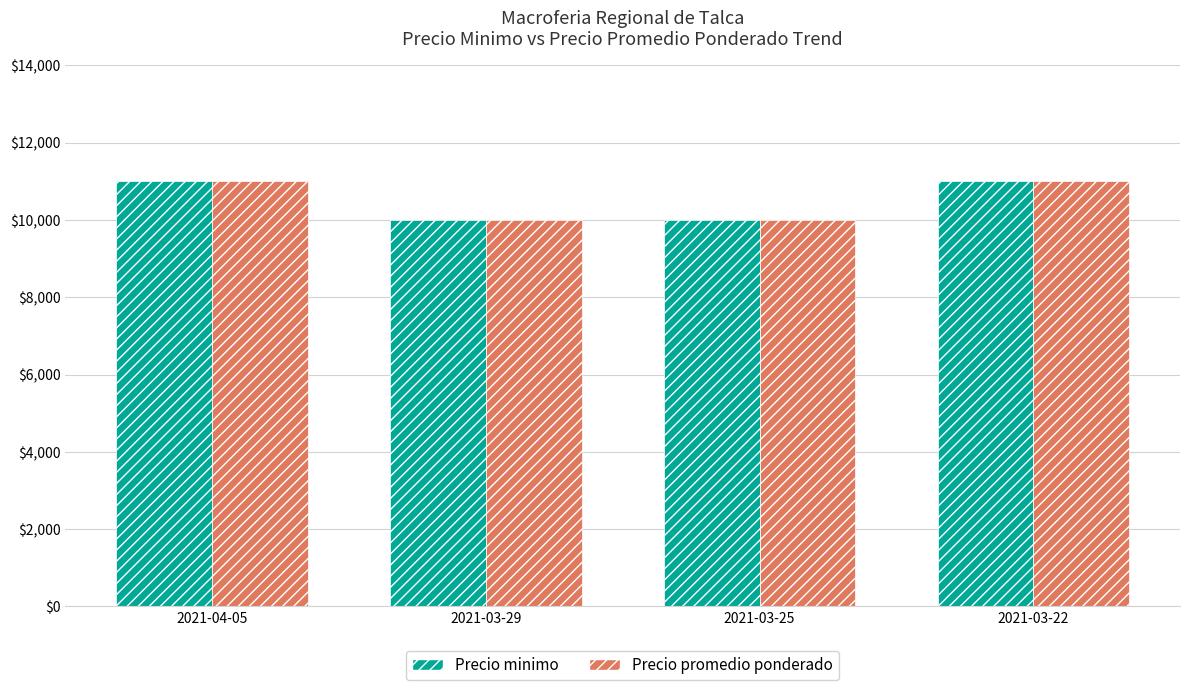

Reading right to left, what are all the values shown in this chart?

Precio minimo: 2021-03-22=11000	2021-03-25=10000	2021-03-29=10000	2021-04-05=11000
Precio promedio ponderado: 2021-03-22=11000	2021-03-25=10000	2021-03-29=10000	2021-04-05=11000